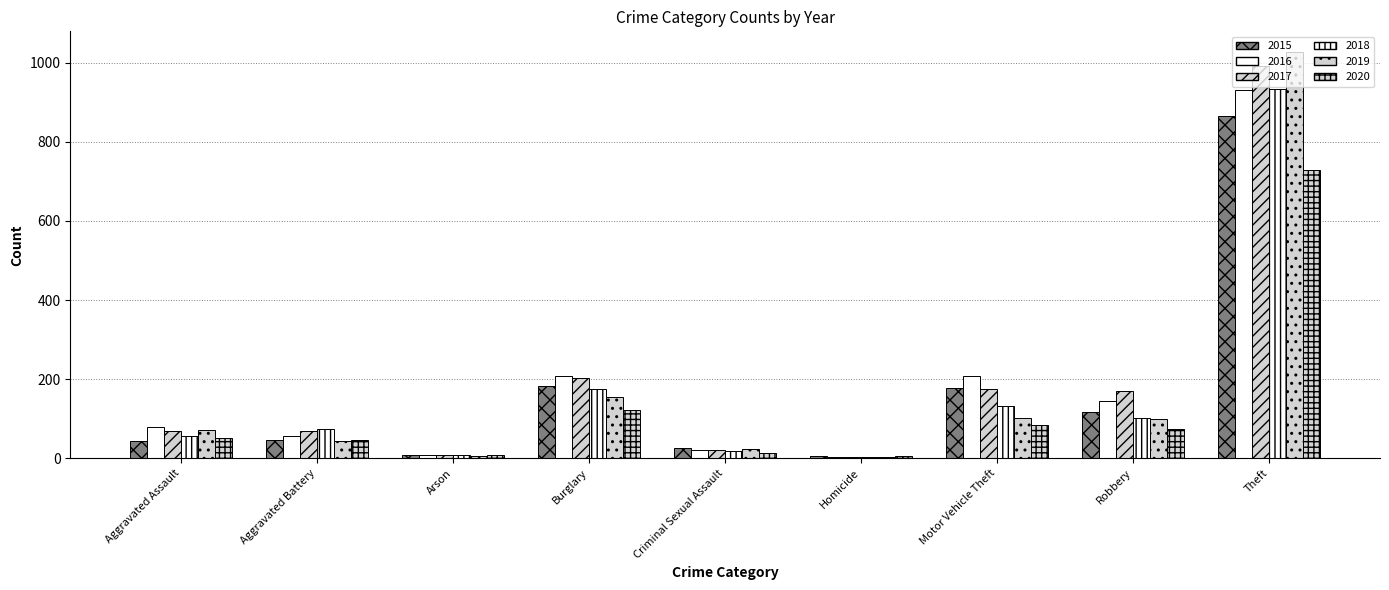

Count the number of data series in this chart.

6